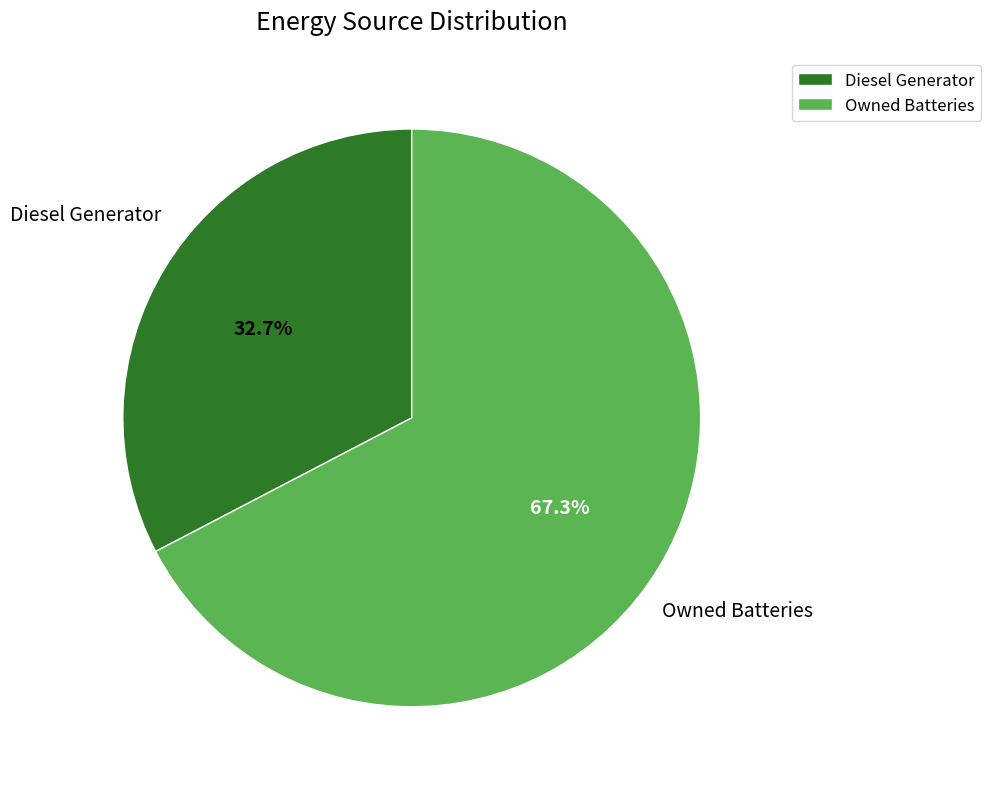

Is there any slice that represents more than half of the pie?

Yes